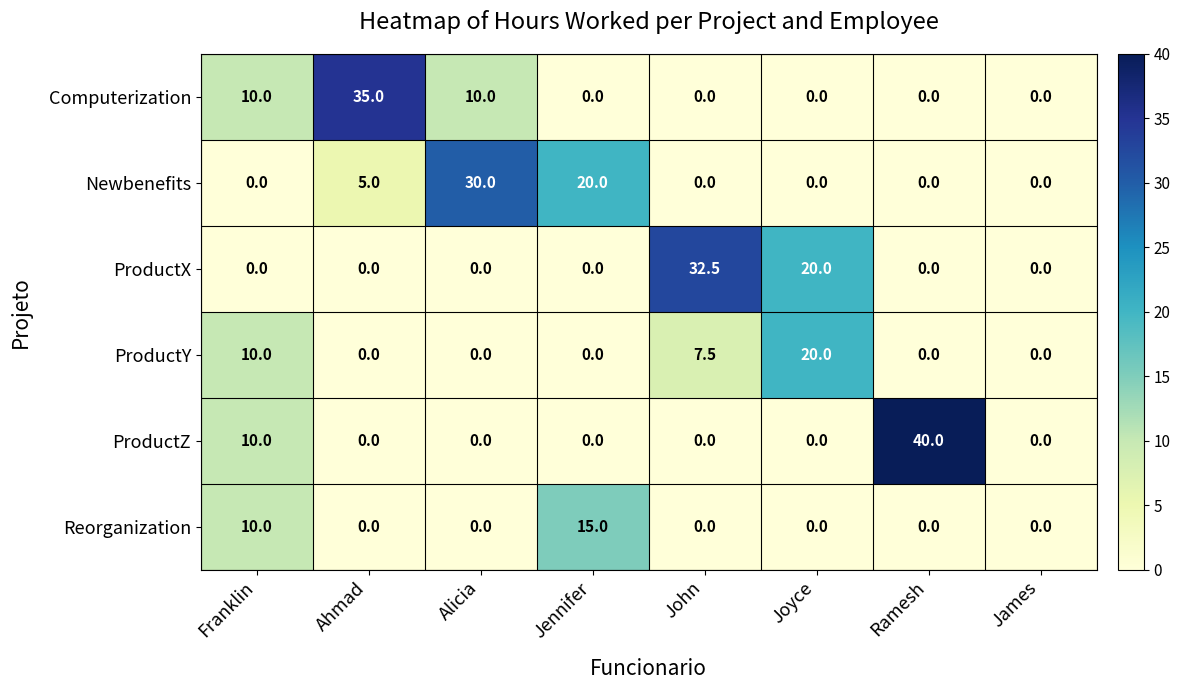

Which label corresponds to the largest value in the chart?

Ramesh